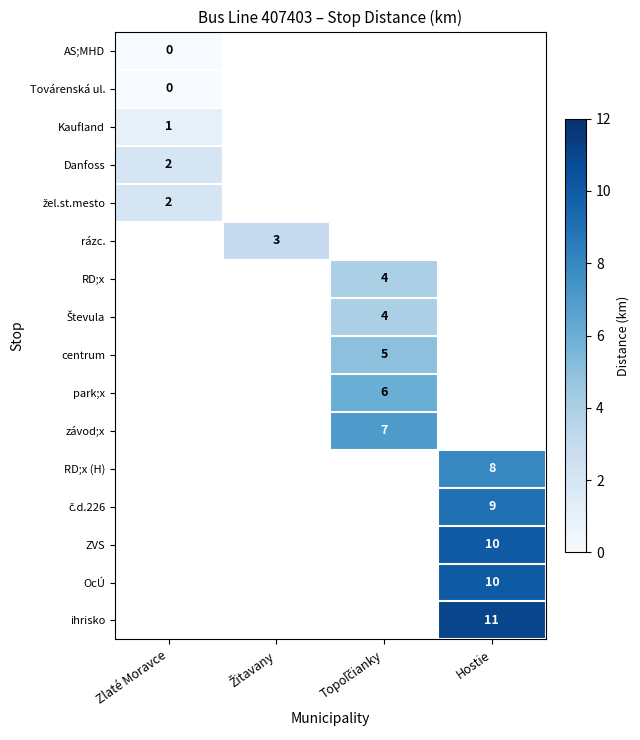

Which category has the highest value in the rázc. series?

Zlaté Moravce